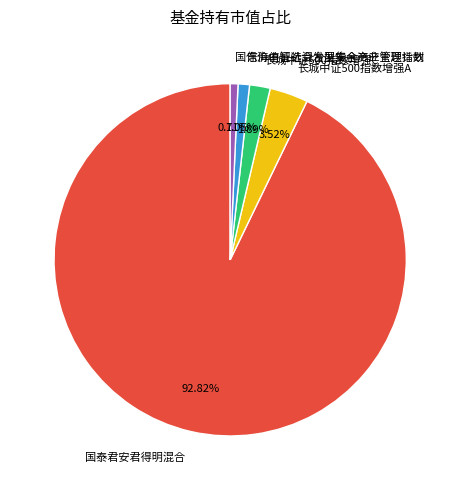

Between 国泰君安君得明混合 and 东海中证社会发展安全产业主题指数, which is larger?

国泰君安君得明混合